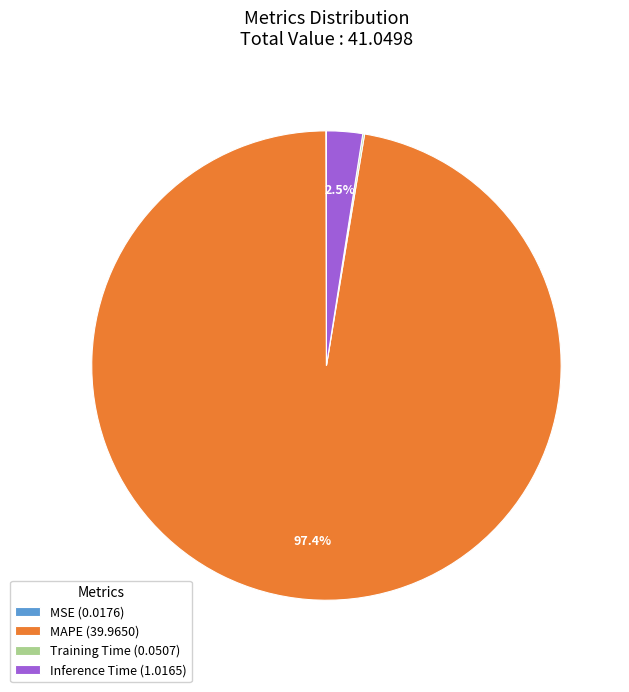

What percentage is the MAPE slice, to the nearest percent?

97%